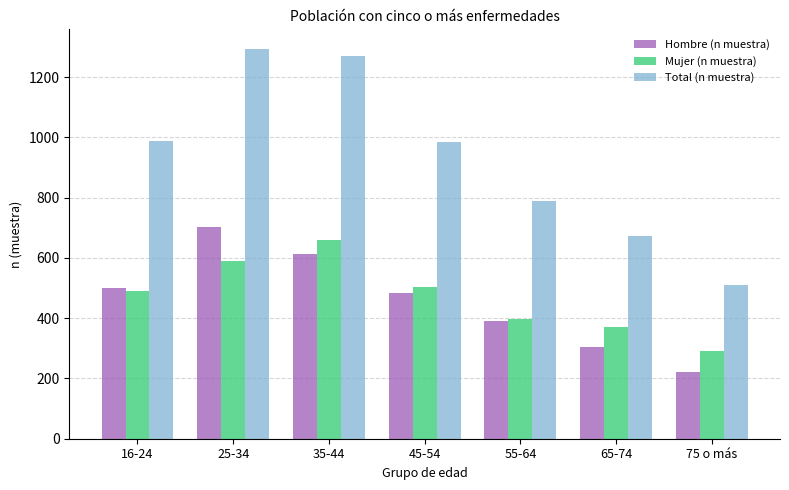

What position from the right is 55-64?

3